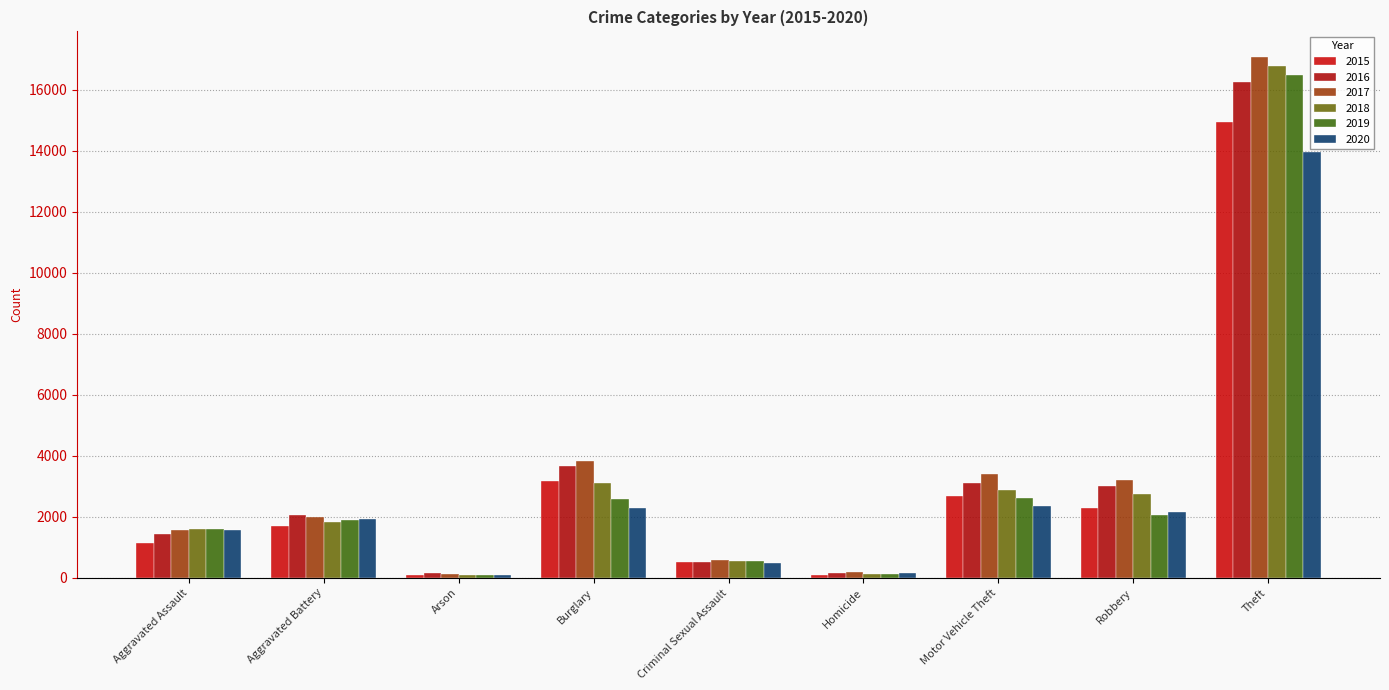

What is the label of the 7th bar from the right?

Arson